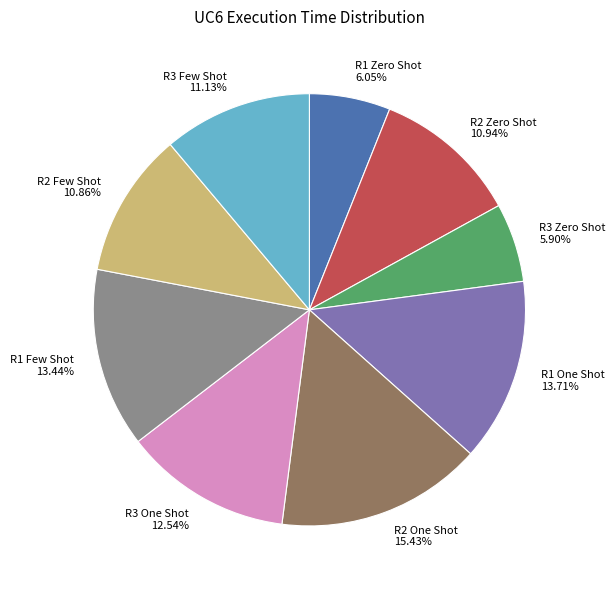

How many slices are in this pie chart?

9